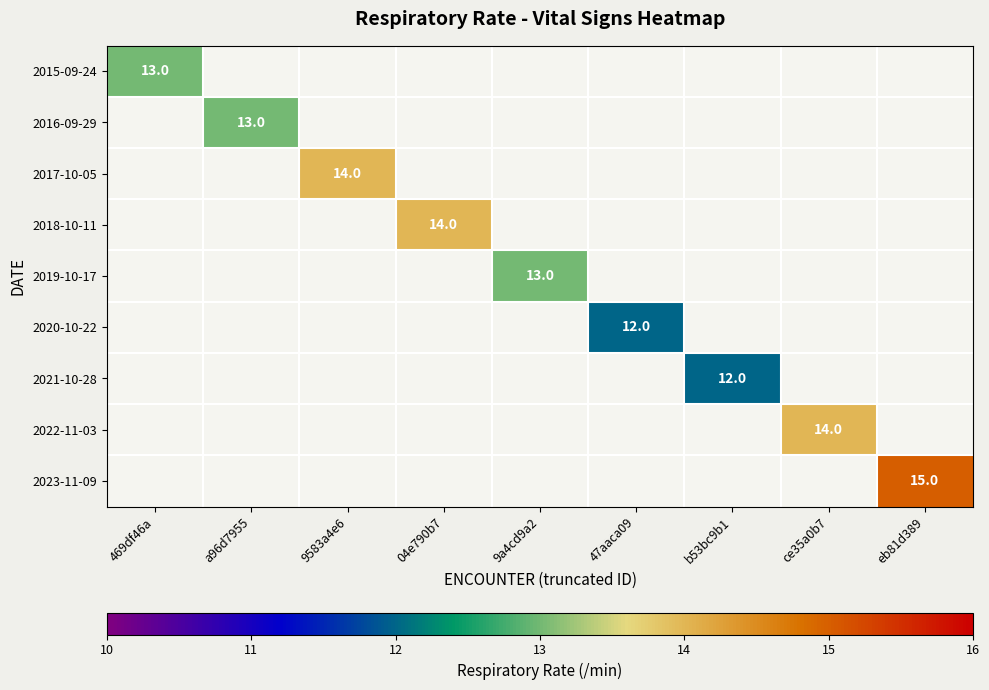

The value of 2022-11-03 at ce35a0b7 is 5. True or false?

False